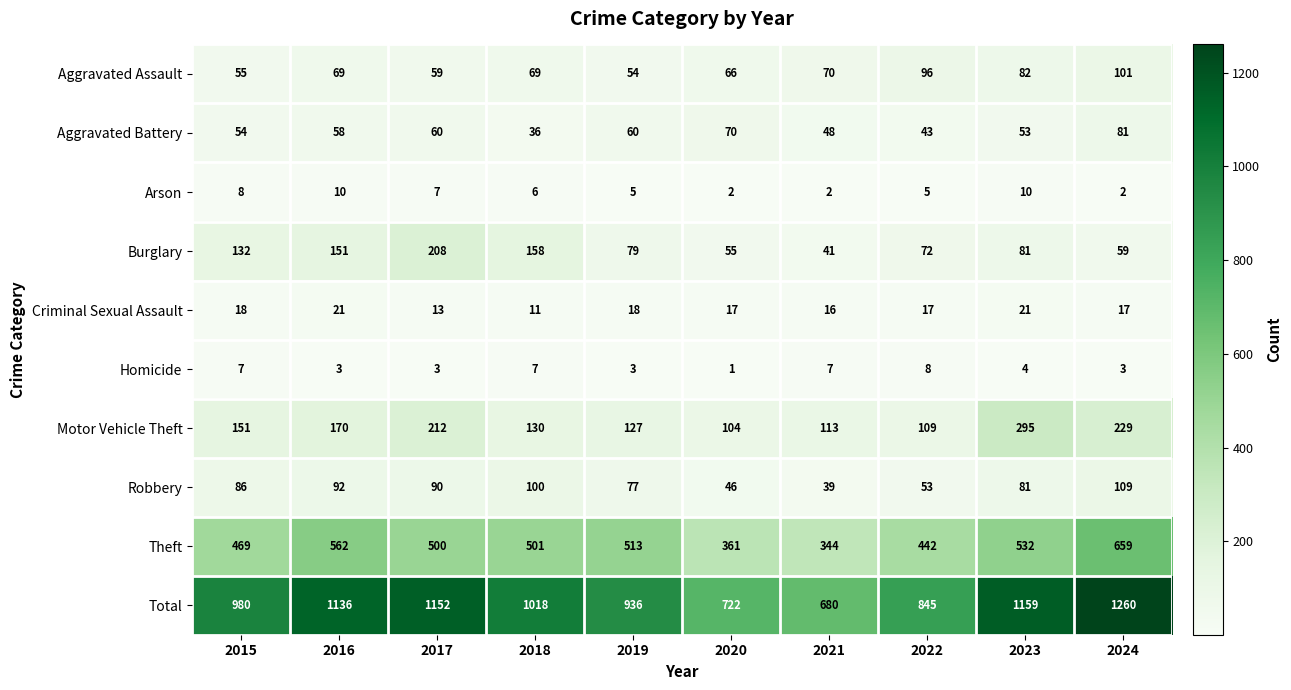

Rank the series by their maximum value, from highest to lowest.

Total, Theft, Motor Vehicle Theft, Burglary, Robbery, Aggravated Assault, Aggravated Battery, Criminal Sexual Assault, Arson, Homicide